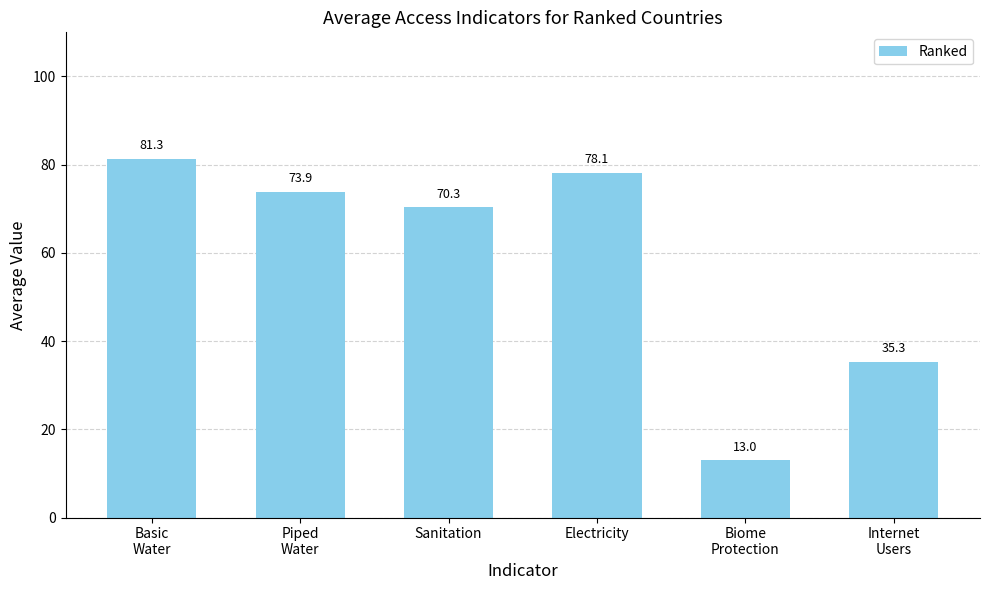

Which category has the highest value across all series?

Basic
Water